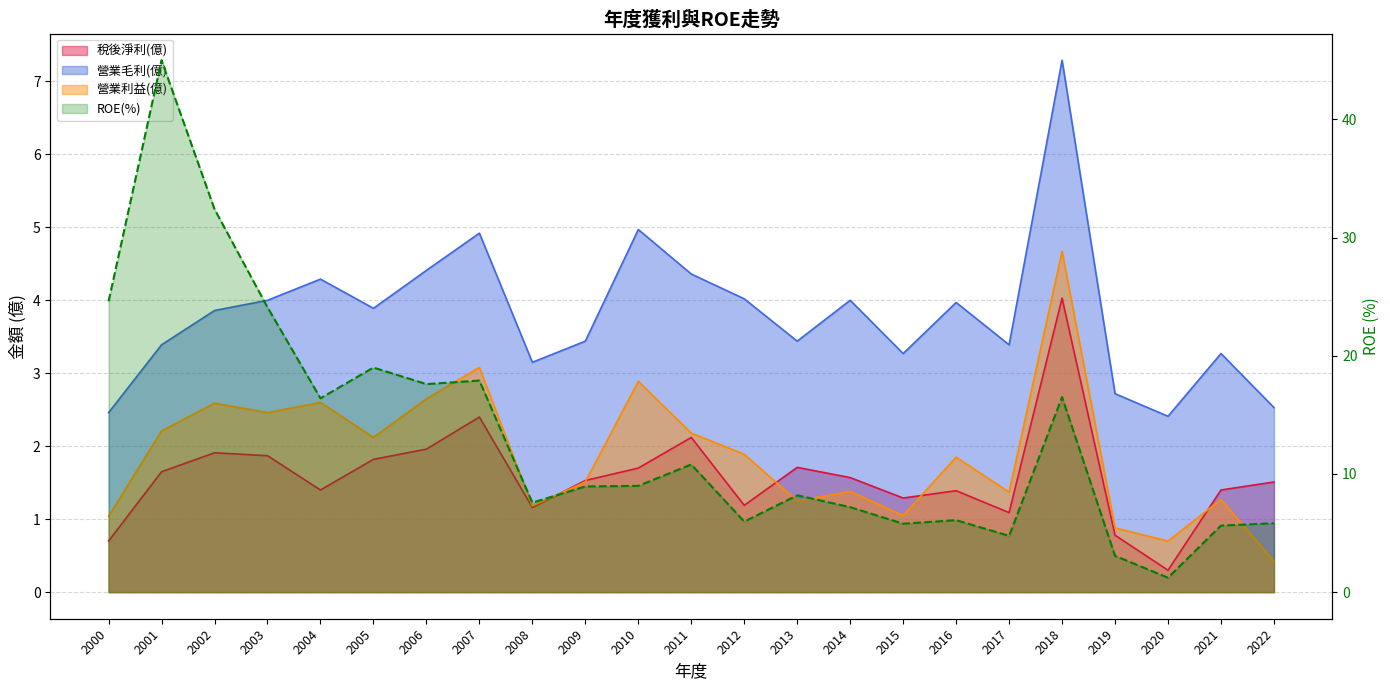

The chart shows a value of 7.6 at 2008. True or false?

True